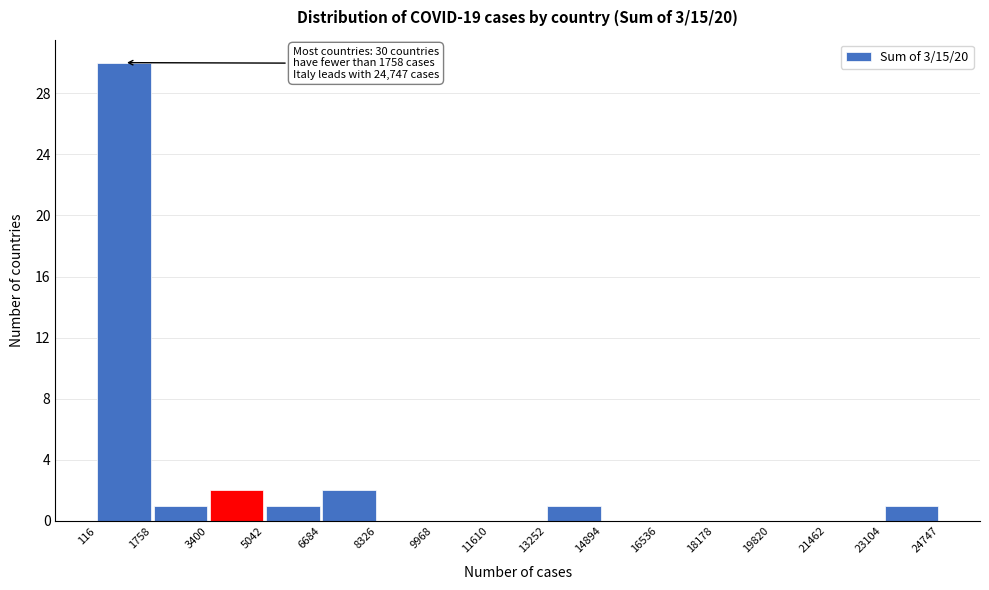

Over which range of the x-axis is the bar tallest?

116 to 1758